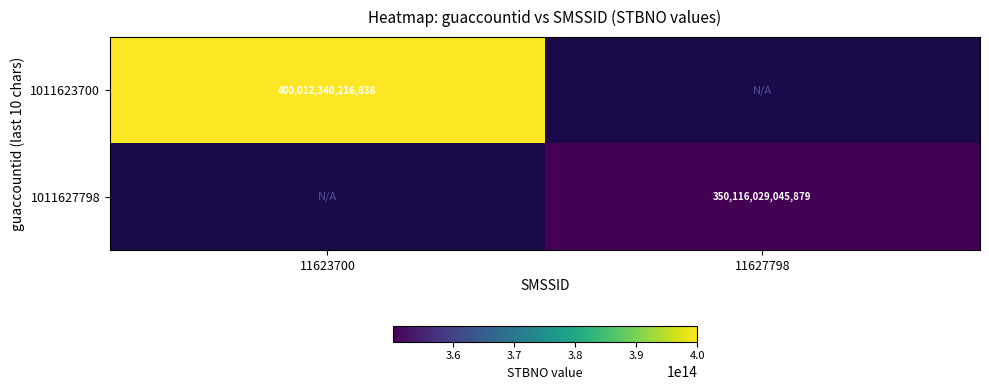

The value of 1011623700 at 11623700 is 400012340216838. True or false?

True